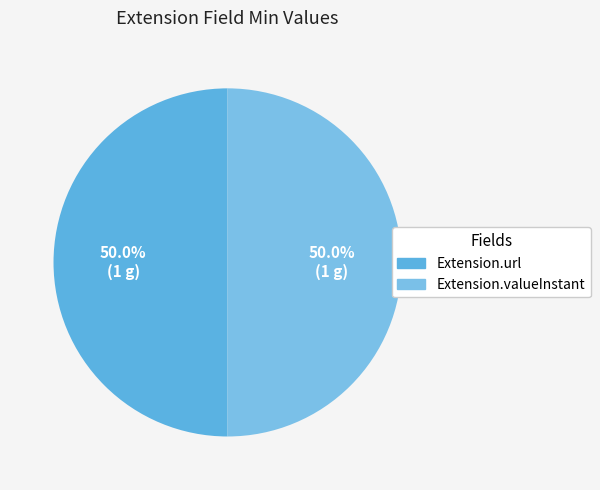

Is it true that Extension.url is 56% of the pie?

False